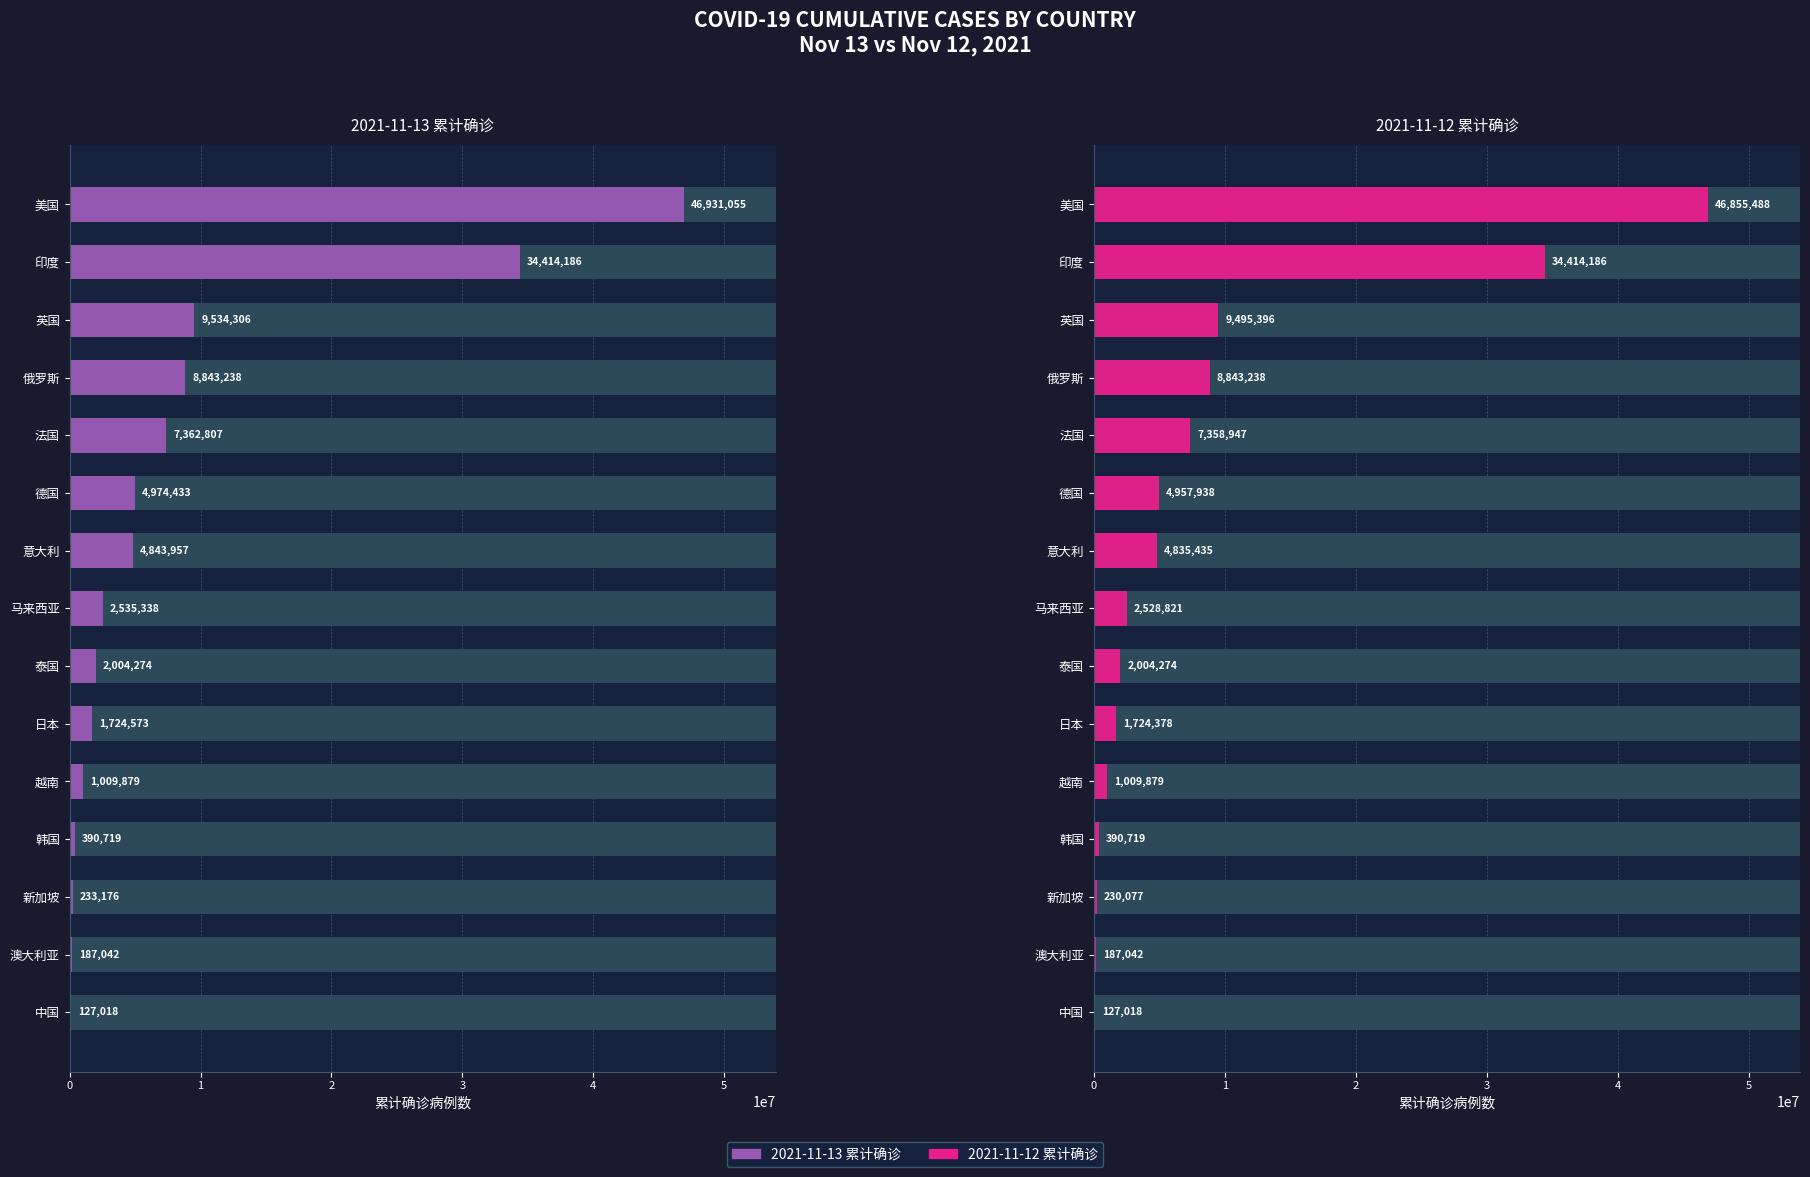

What is the value of the 2021-11-12 累计确诊 bar at the 9th from the left?

2004274